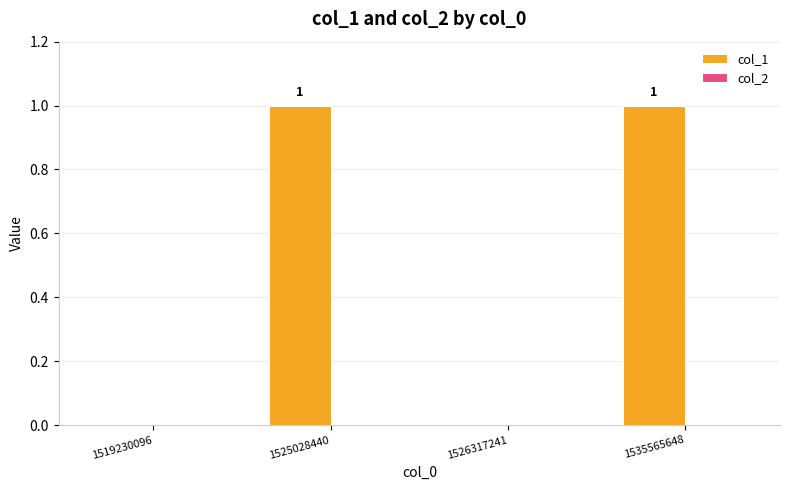

Is it true that the value at 1535565648 is 1?

True